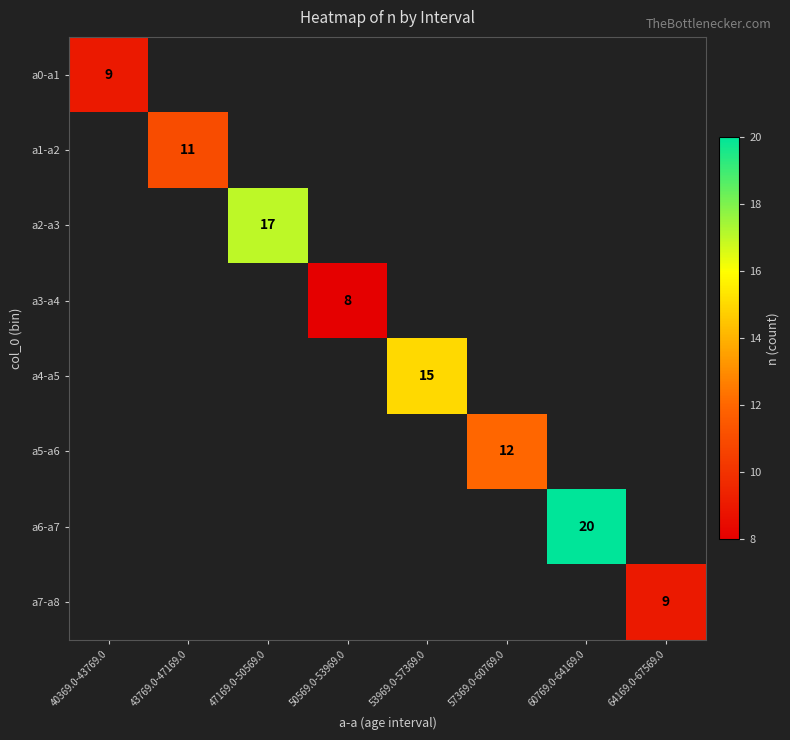

Between 40369.0-43769.0 and 53969.0-57369.0, which is larger?

53969.0-57369.0